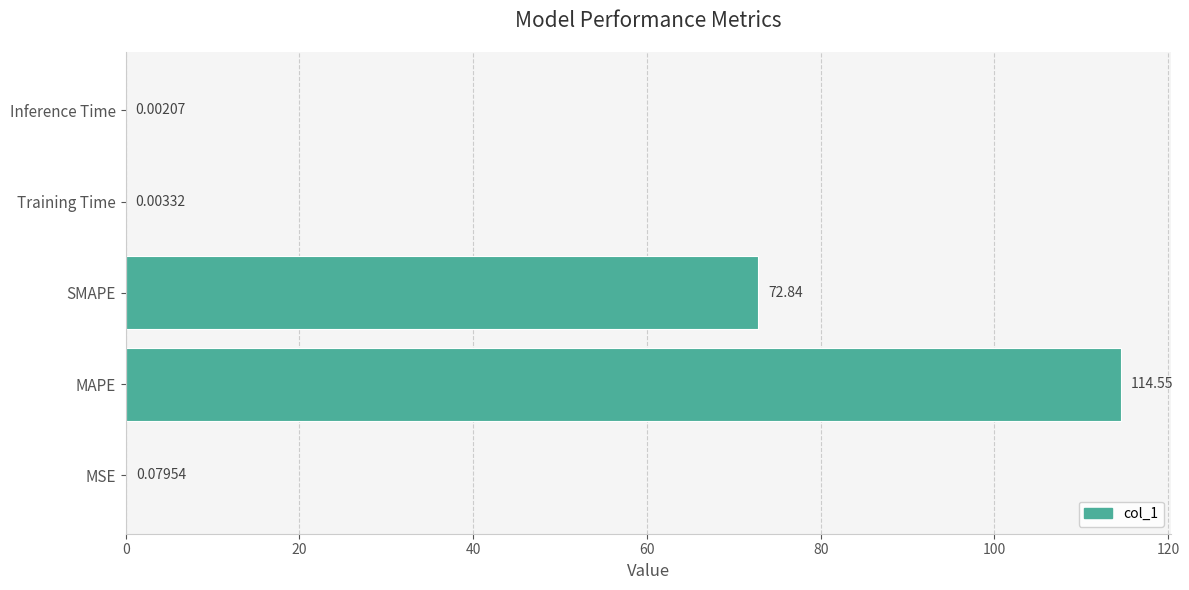

How many distinct data groups are displayed?

1